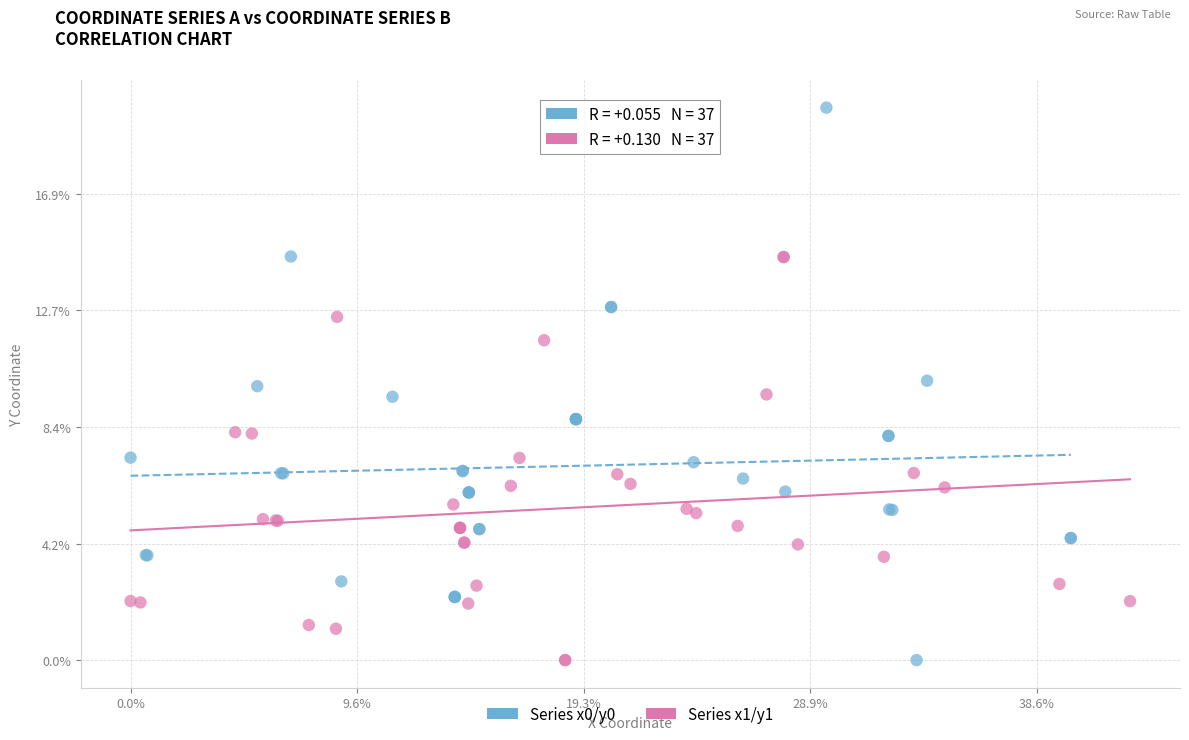

What are all the series names shown in the legend?

Series x0/y0, Series x1/y1